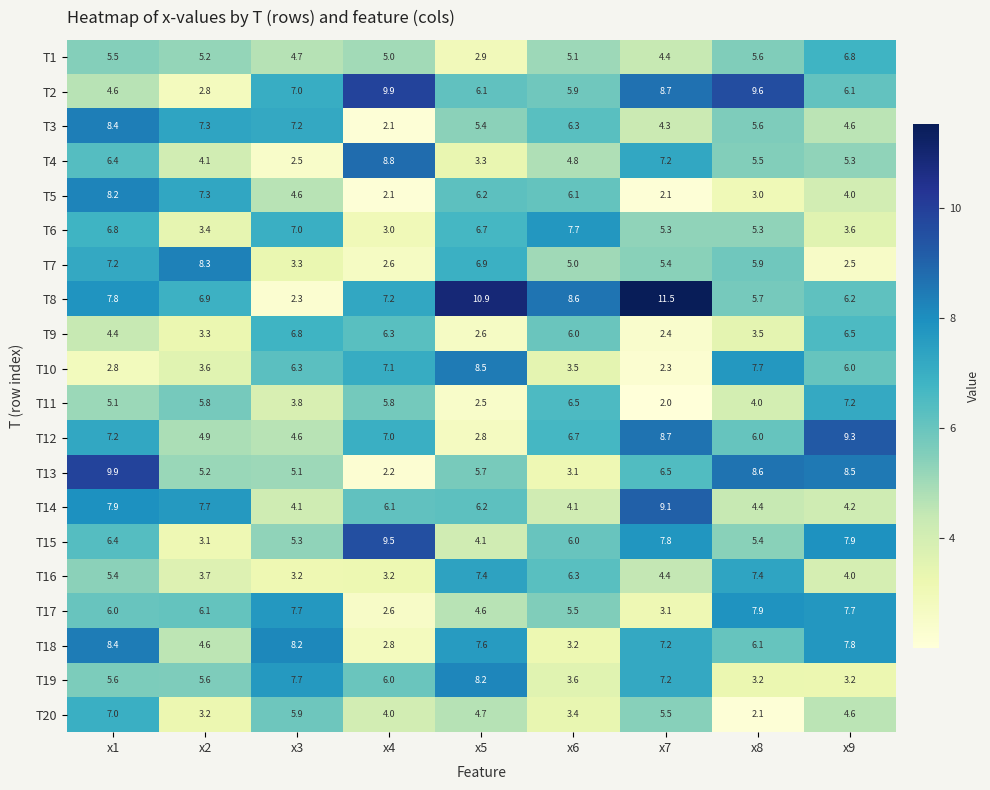

At which label does T10 first exceed 6?

x3